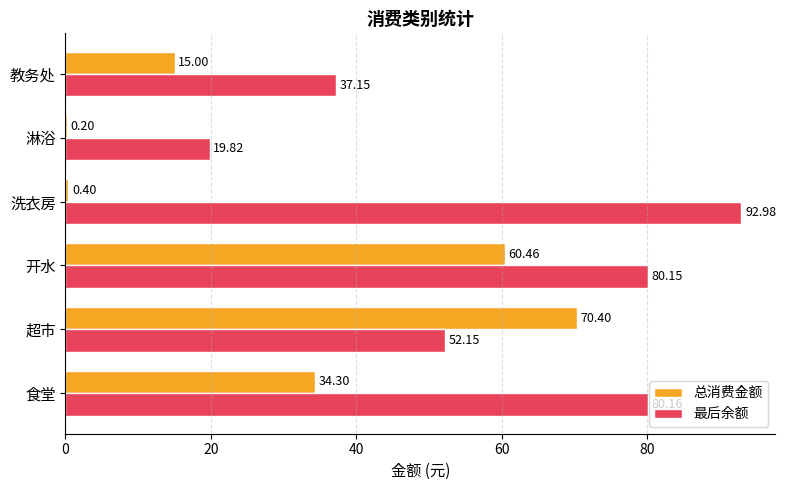

Which series has the widest spread of values?

最后余额